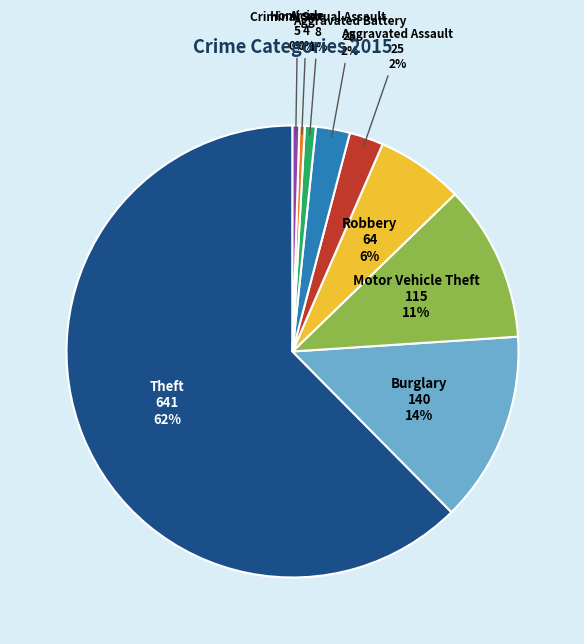

To the nearest percent, what is the average slice percentage?

11%